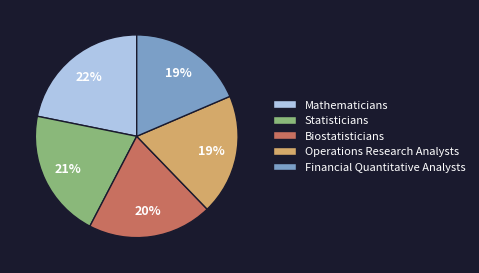

How many slices are in this pie chart?

5